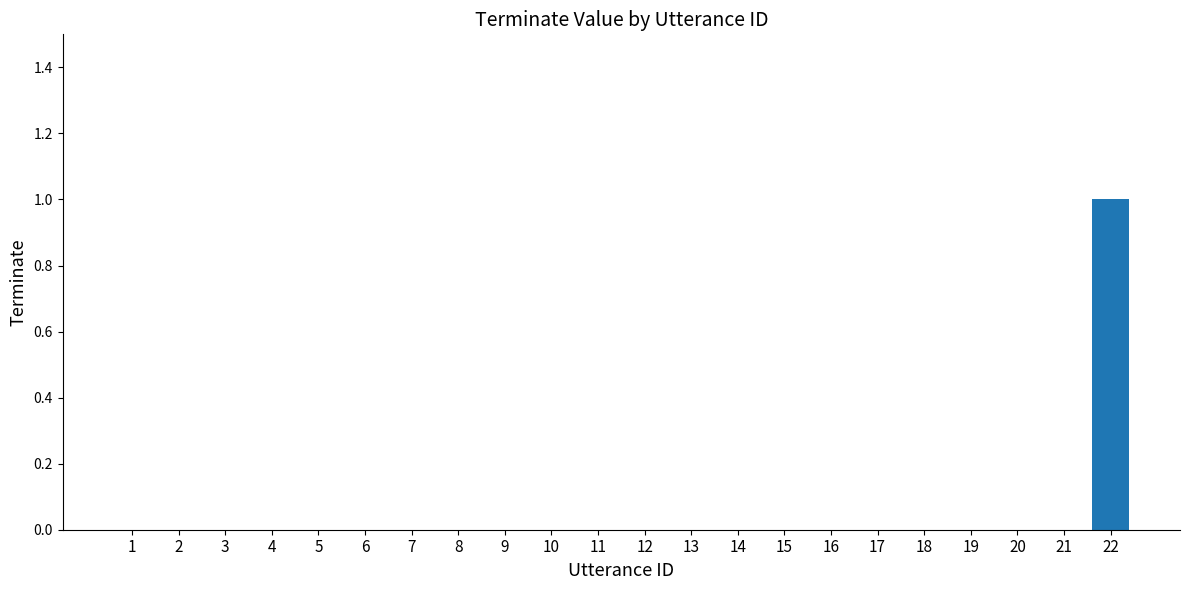

Are the bars horizontal?

No